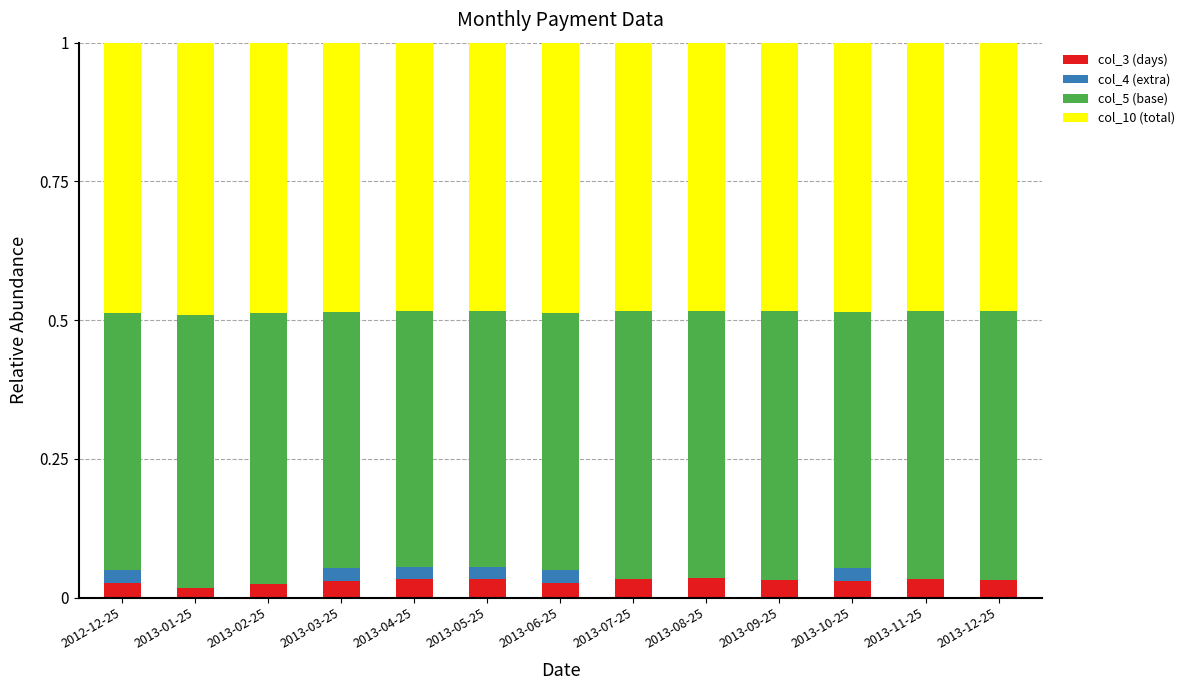

Are the bars grouped side by side (vs. stacked)?

No